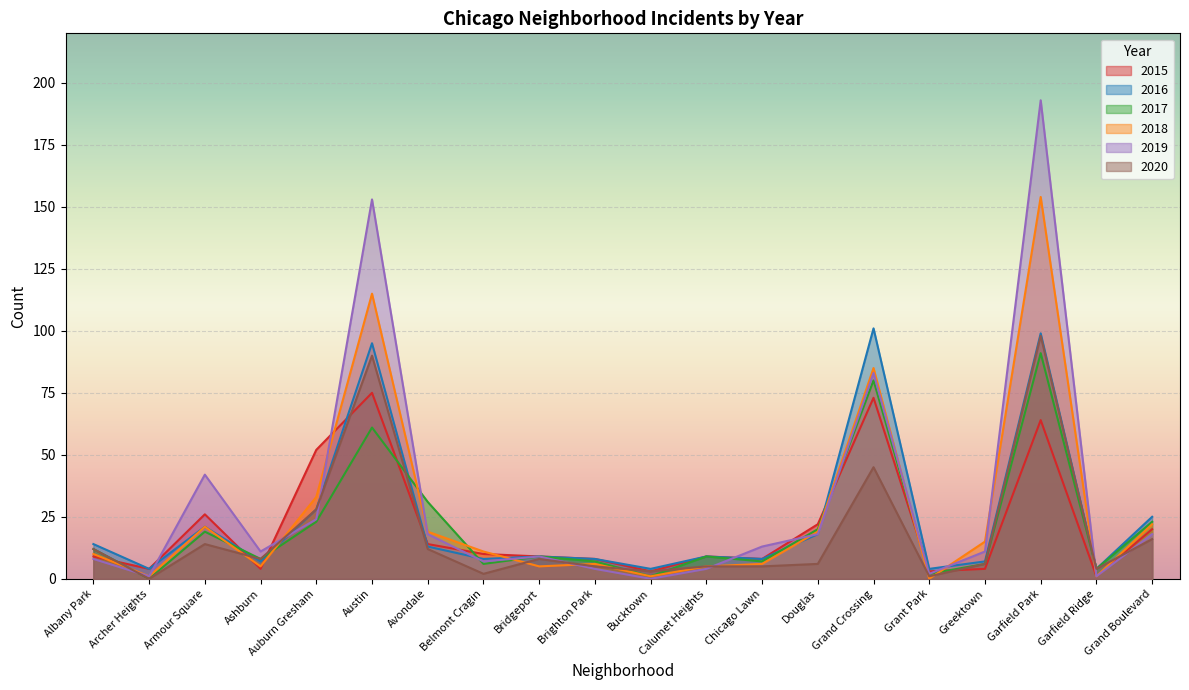

Does the chart display data point markers on the line(s)?

No